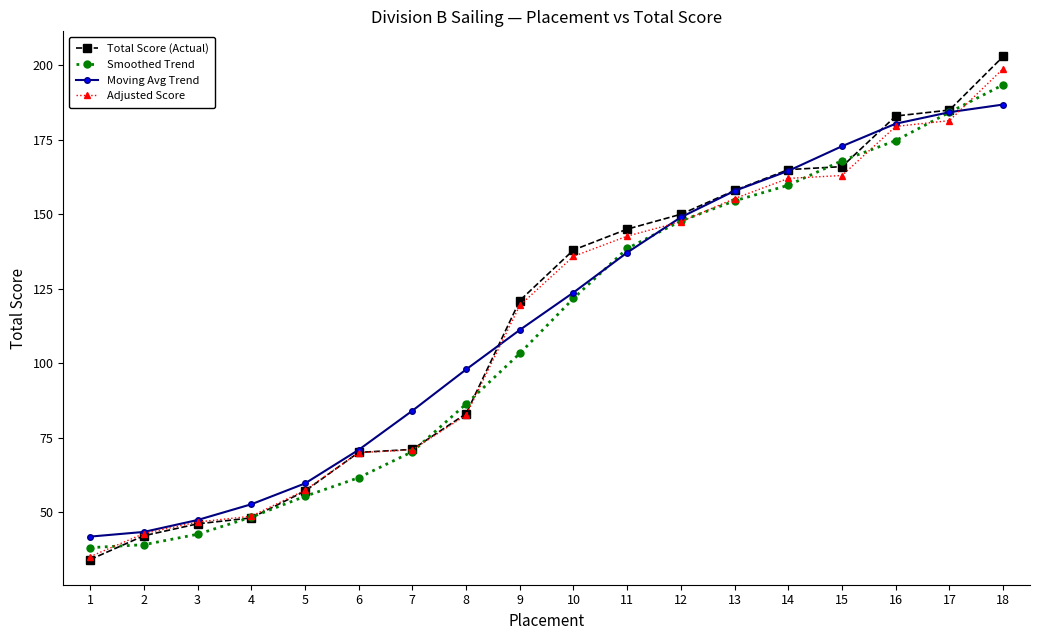

Which series has the largest range (max minus min)?

Total Score (Actual)